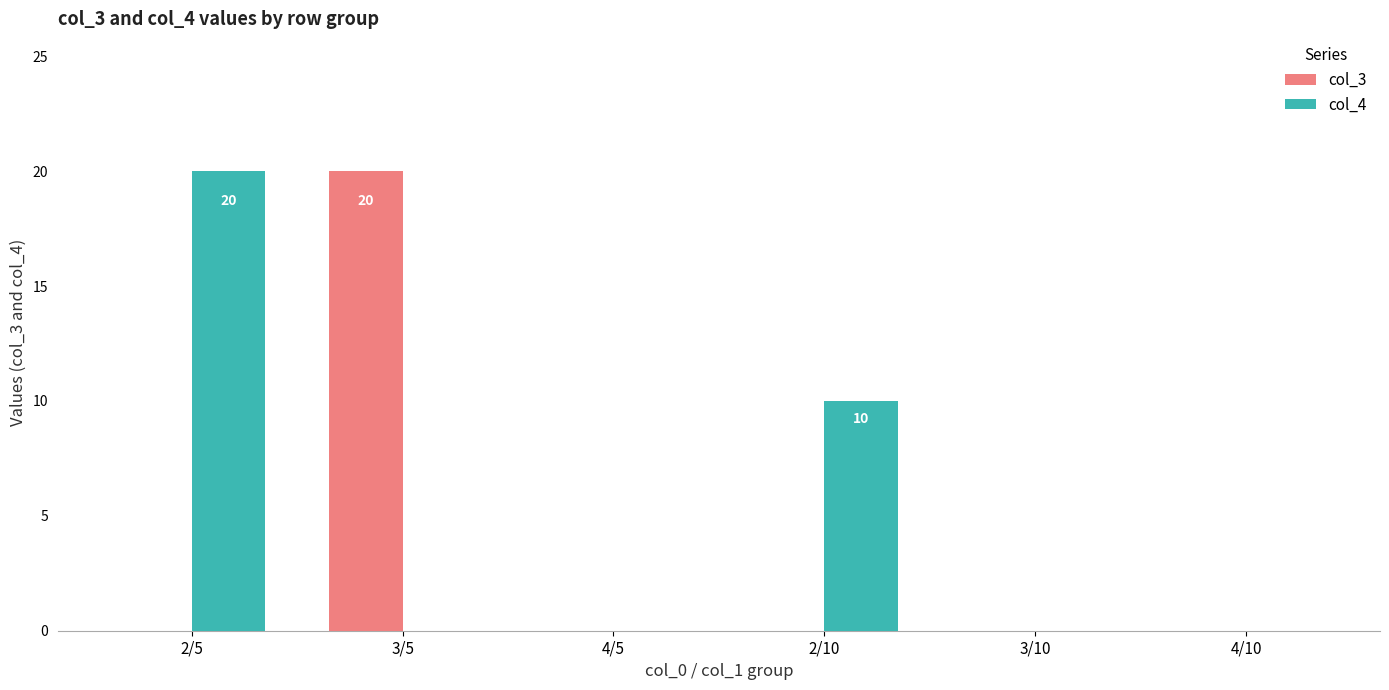

Is it true that col_3 equals -7 at 2/5?

False